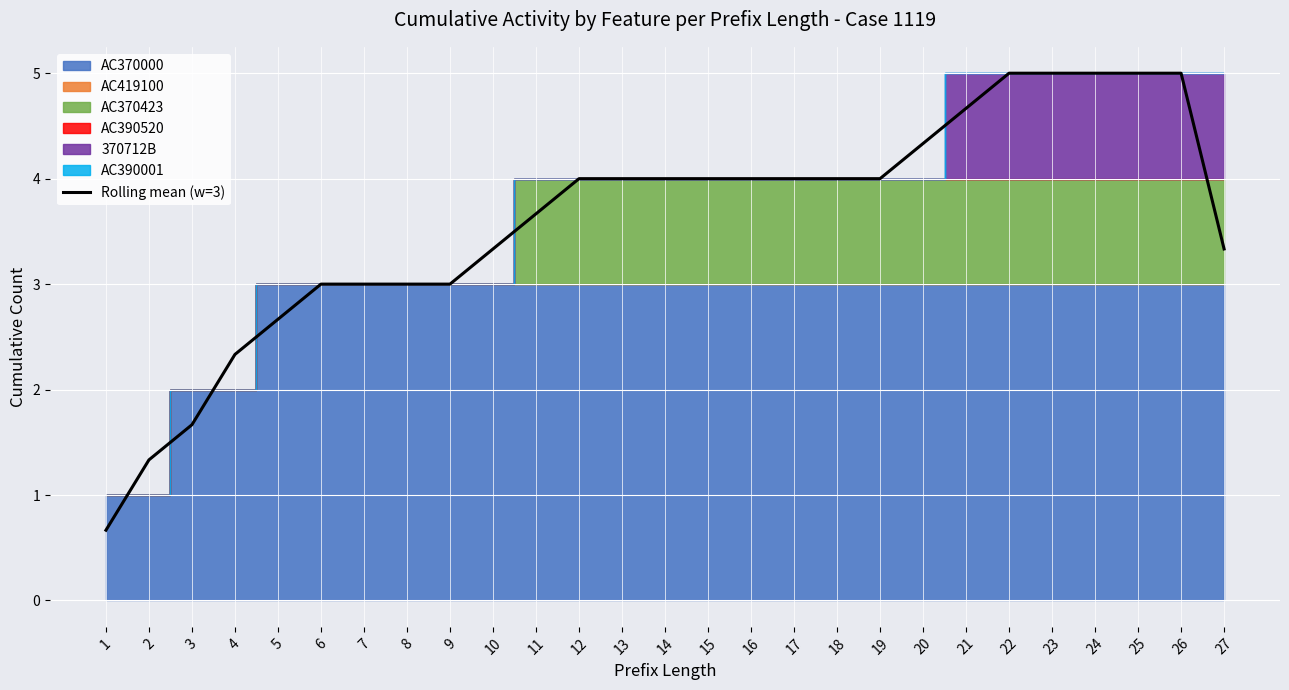

What is the value of the 22nd point from the left?

5.0